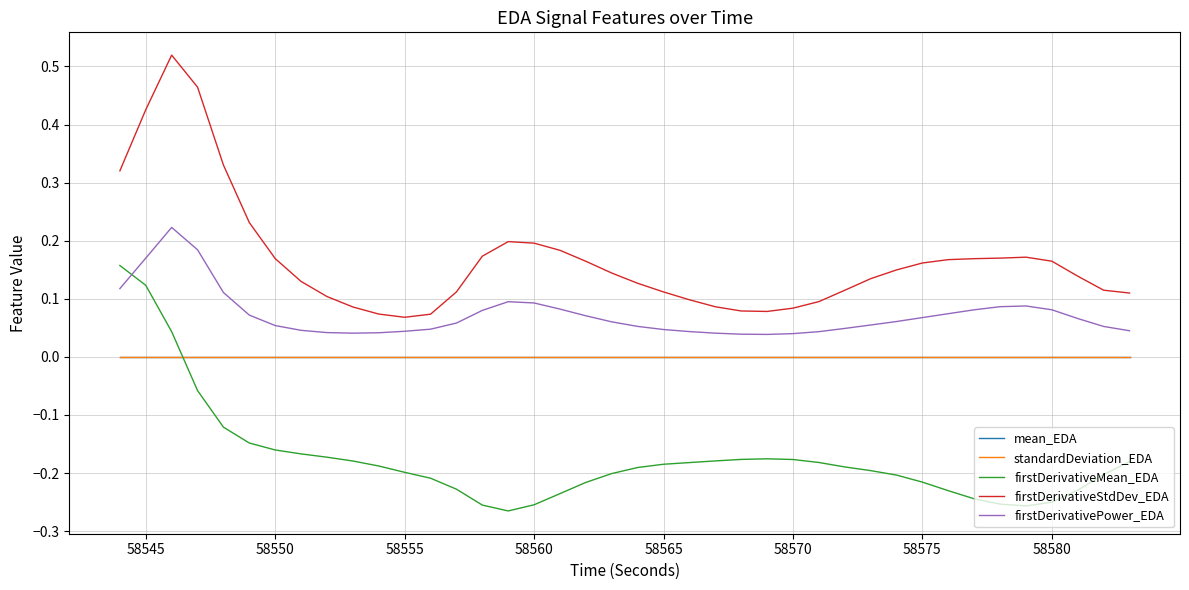

Which series has the largest total across all categories?

firstDerivativeStdDev_EDA